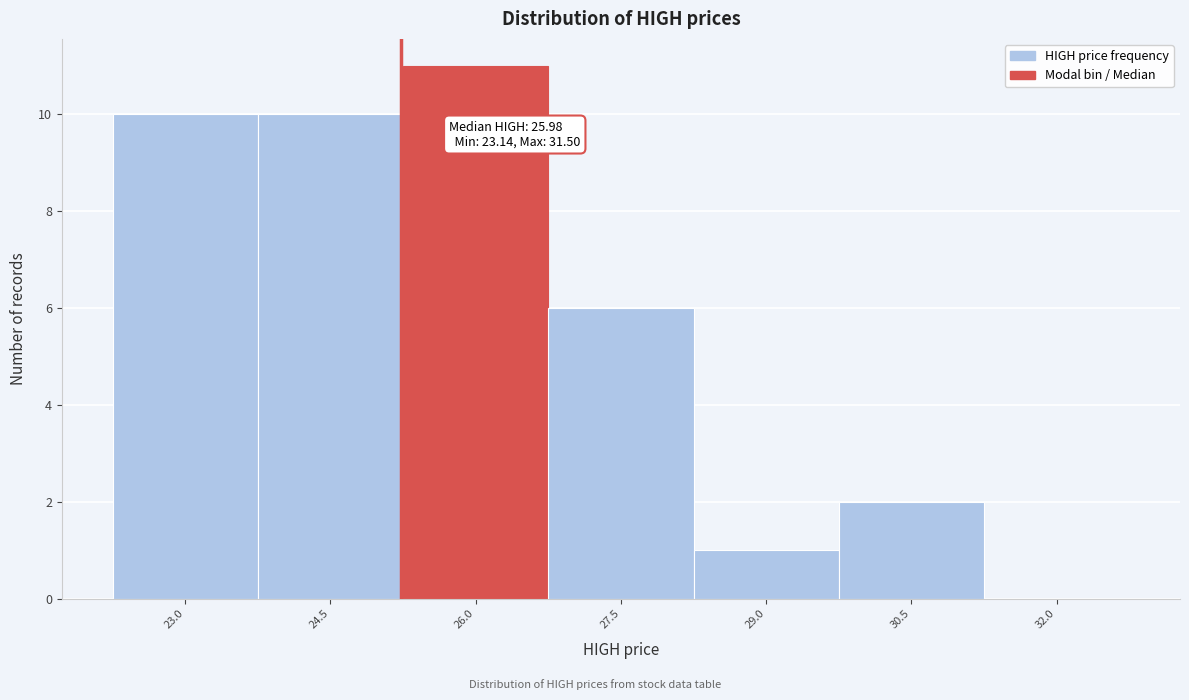

Reading left to right, extract all data points from this chart.

23.0=10	24.5=10	26.0=11	27.5=6	29.0=1	30.5=2	32.0=0